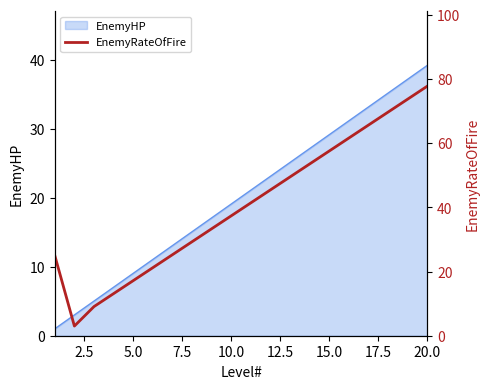

Reading left to right, what are all the values shown in this chart?

25.0	3.0	9.1	13.1	17.2	21.2	25.2	29.3	33.3	37.4	41.4	45.4	49.5	53.5	57.6	61.6	65.6	69.7	73.7	77.8